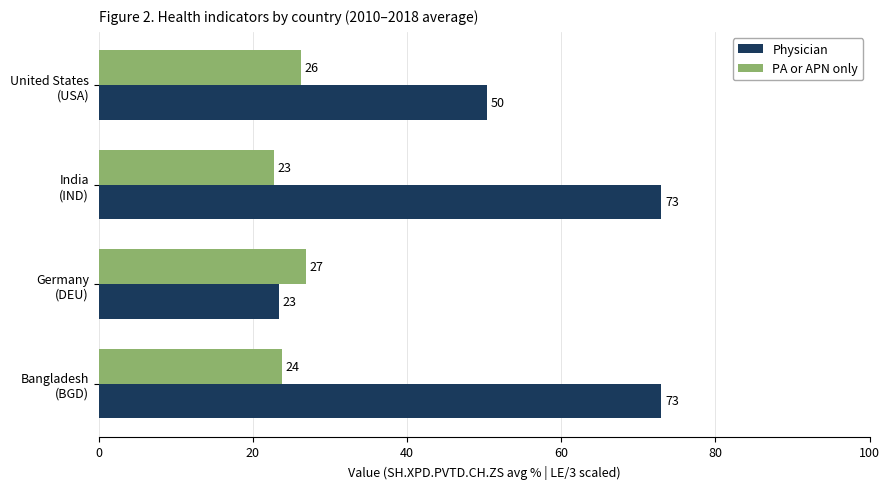

What is the value of the Physician bar at the 2nd from the left?

23.4